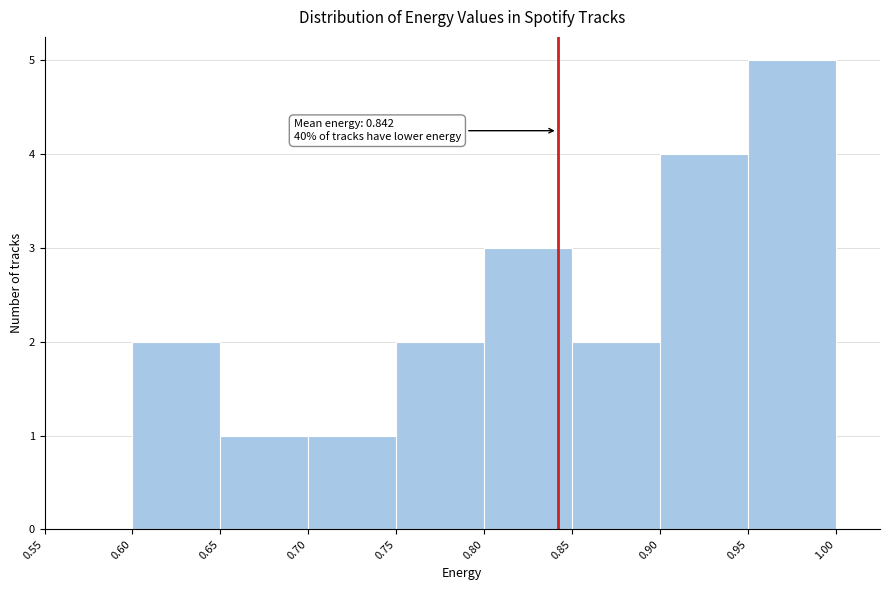

Over which range of the x-axis is the bar tallest?

0.95 to 1.00